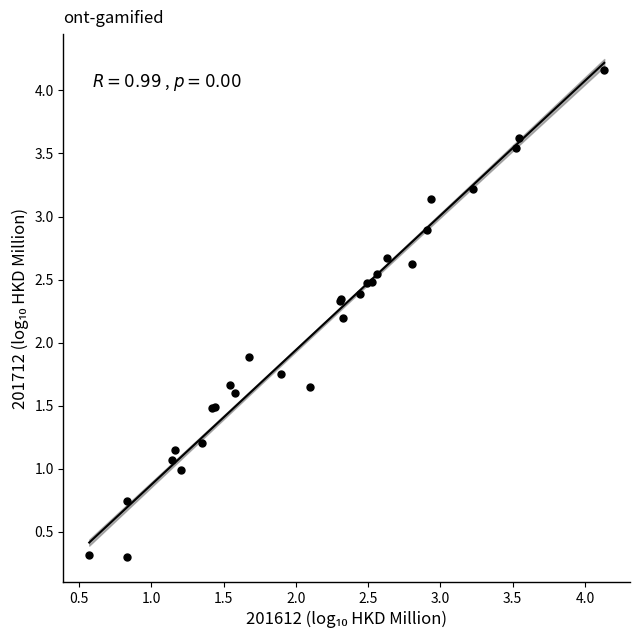

What Y value in the scatter plot is closest to 2?

1.9